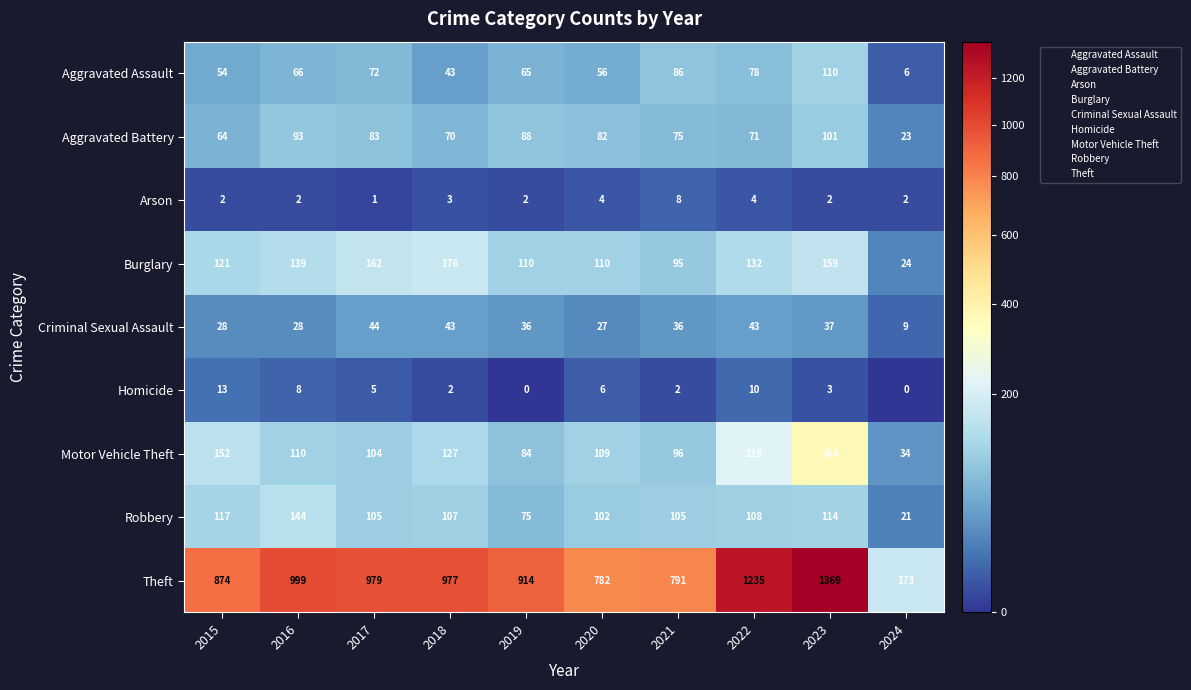

At 2021, list the series in order from largest to smallest.

Theft, Robbery, Motor Vehicle Theft, Burglary, Aggravated Assault, Aggravated Battery, Criminal Sexual Assault, Arson, Homicide